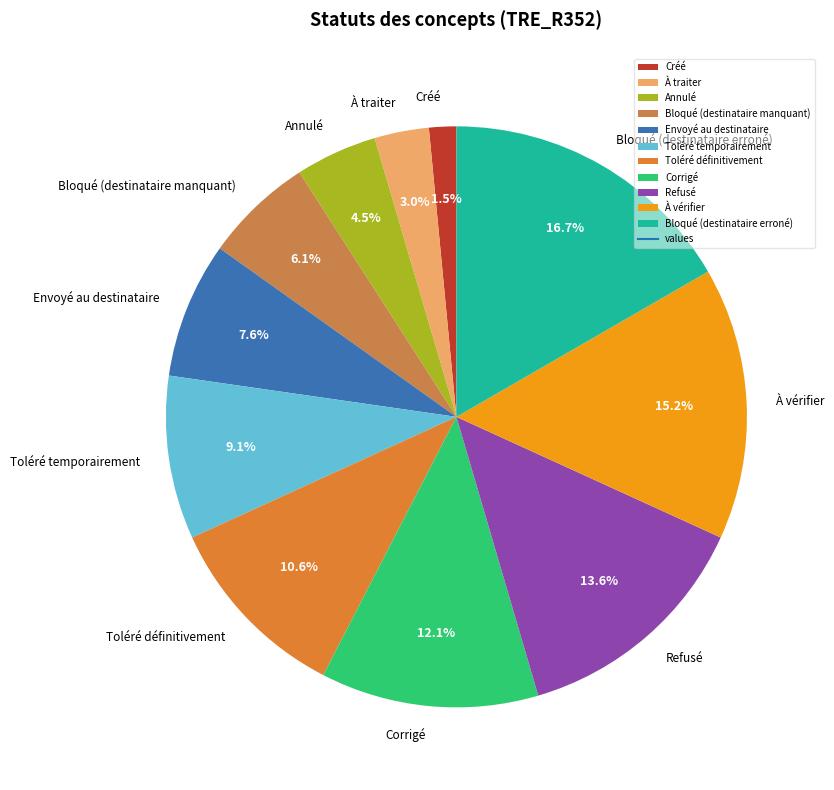

Which slice is the largest?

Bloqué (destinataire erroné)